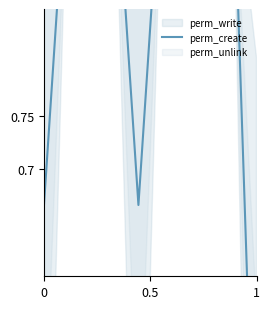

What is the sum of all values?

8.7